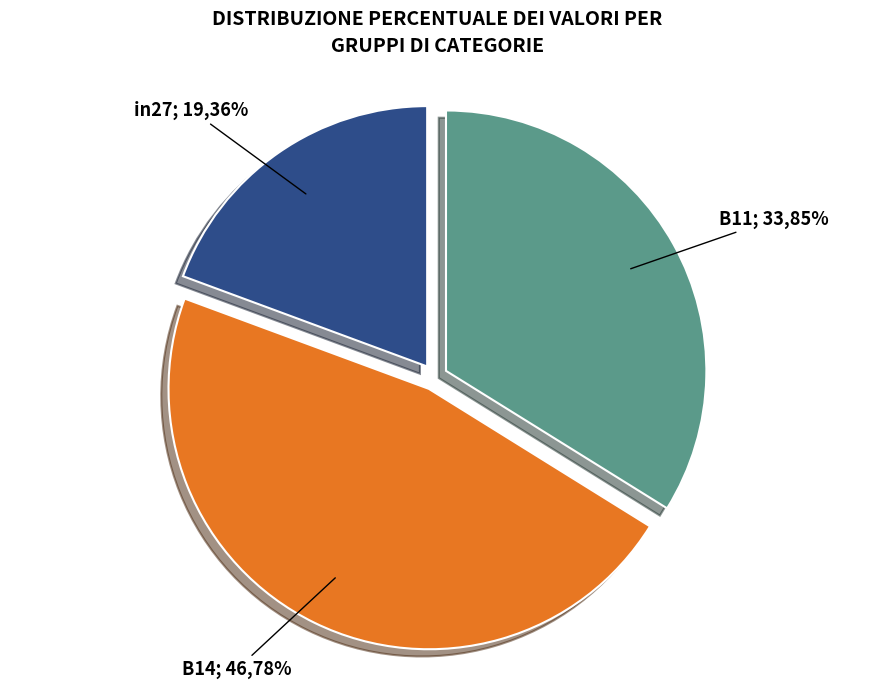

How many slices are in this pie chart?

3